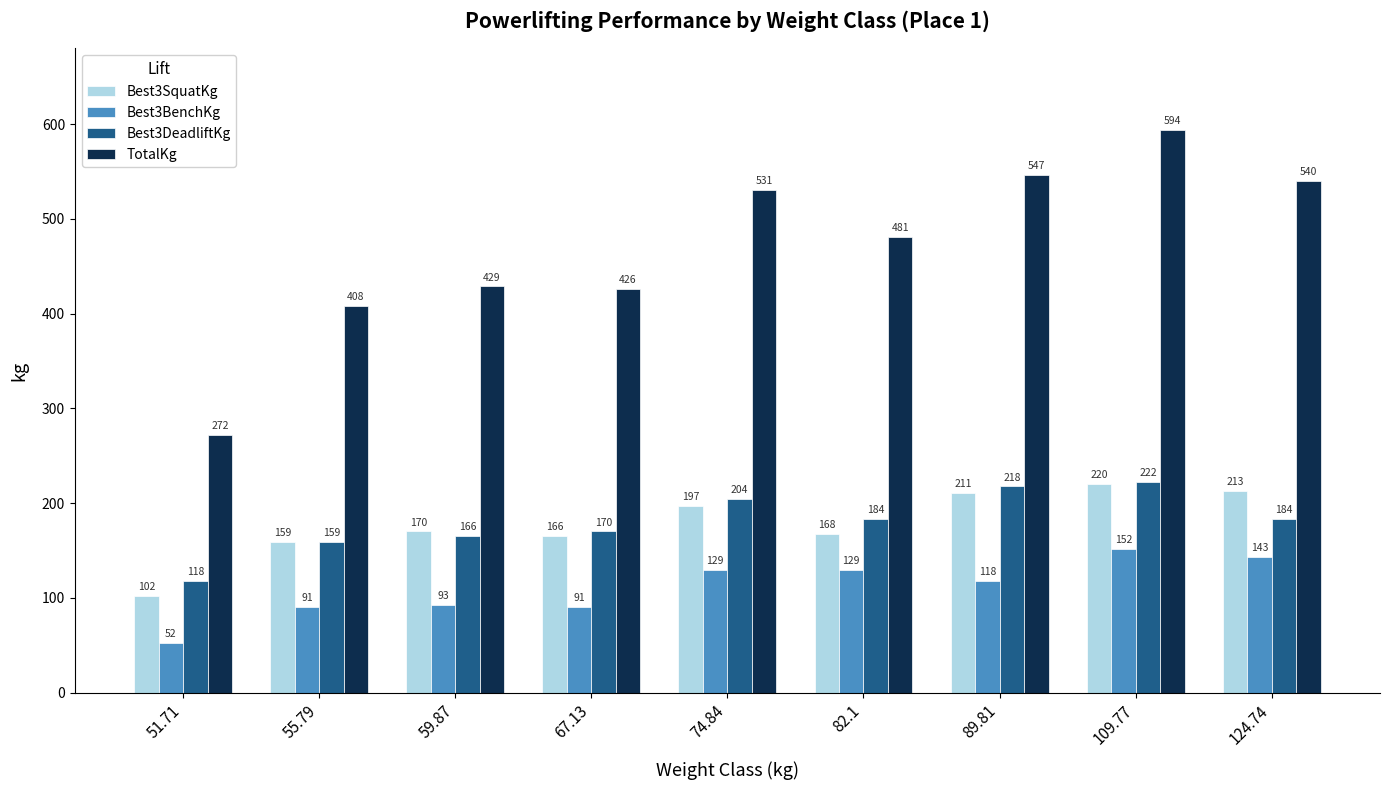

How many data points does each series have?

9